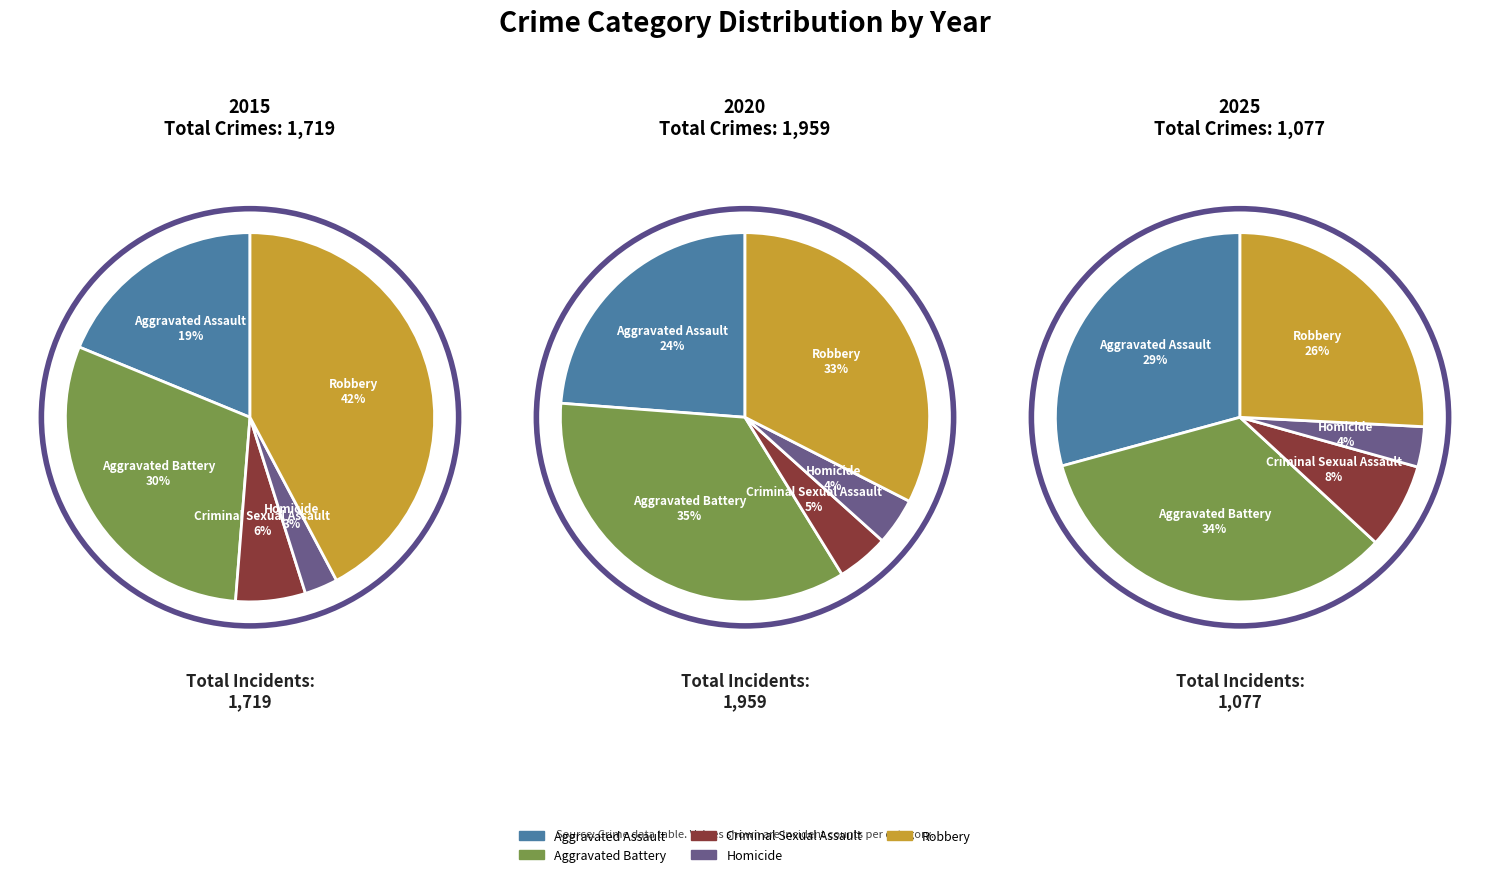

Is there any slice that represents more than half of the pie?

No